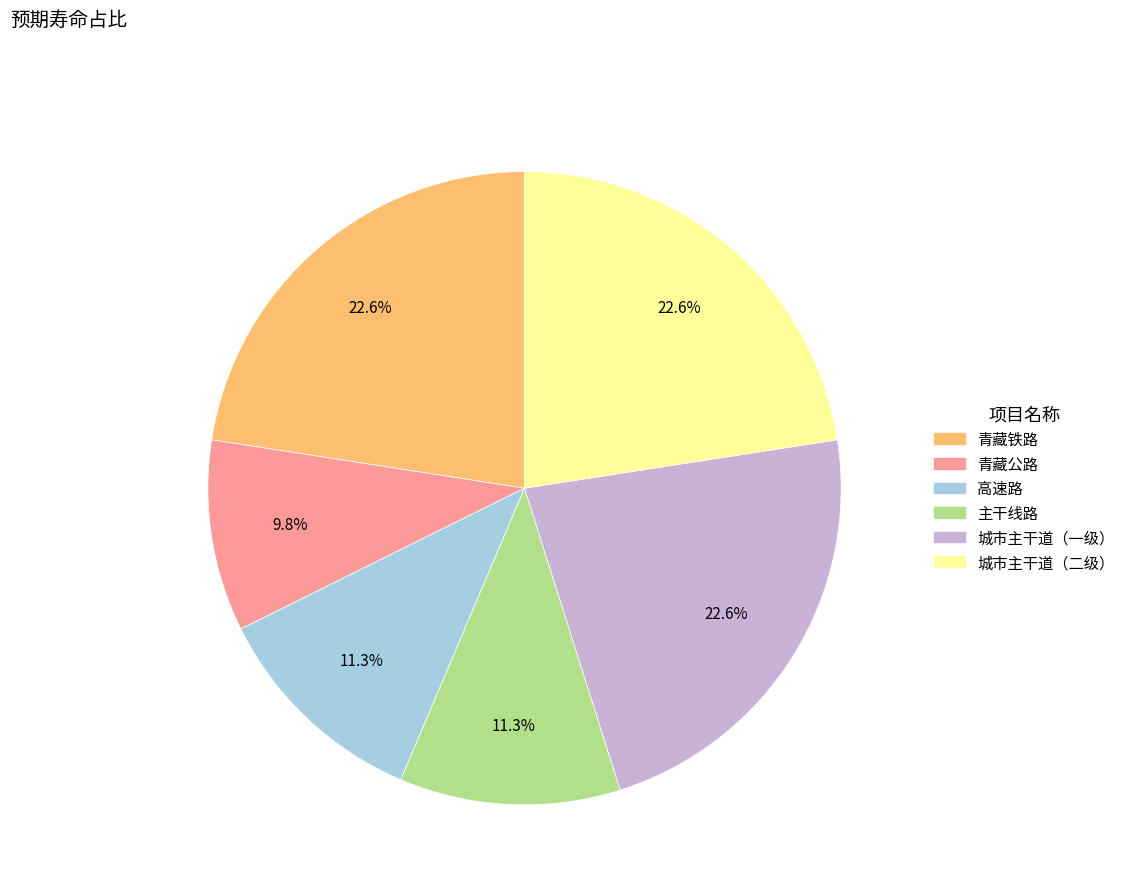

What is the smallest slice in the pie chart?

青藏公路